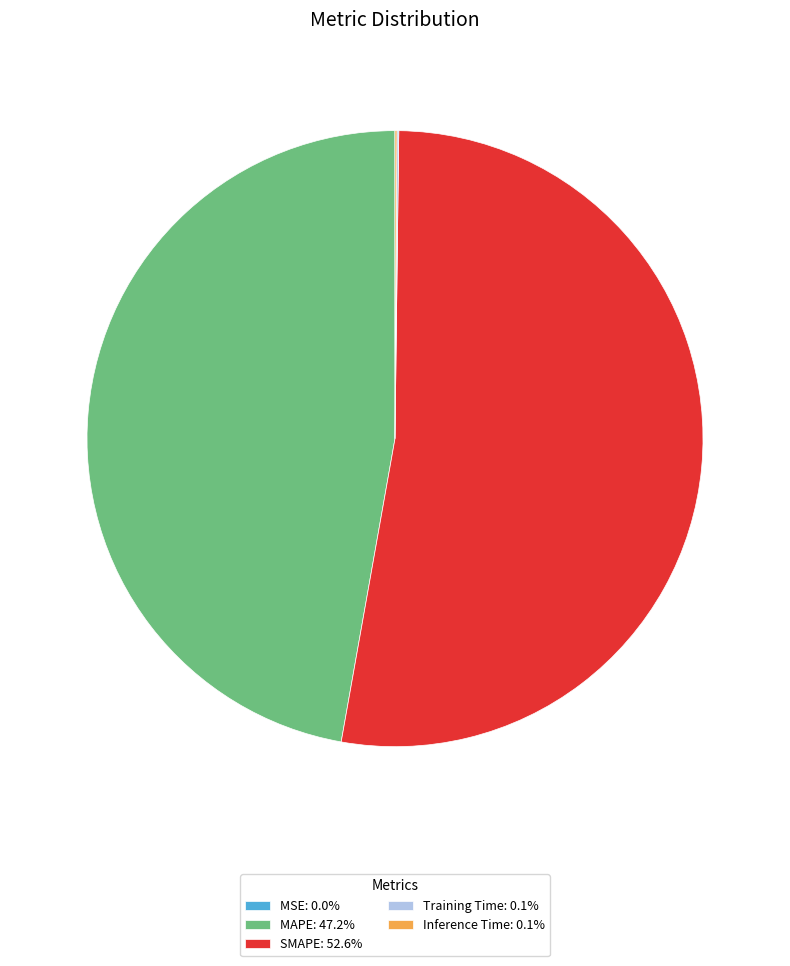

Does MAPE: 47.2% account for over 50% of the chart?

No